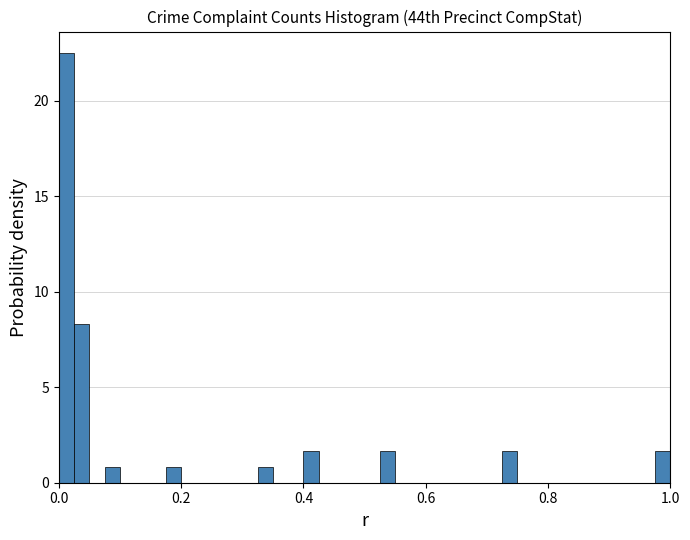

Read against the x-axis, roughly where is the centre of the tallest bar?

0.02